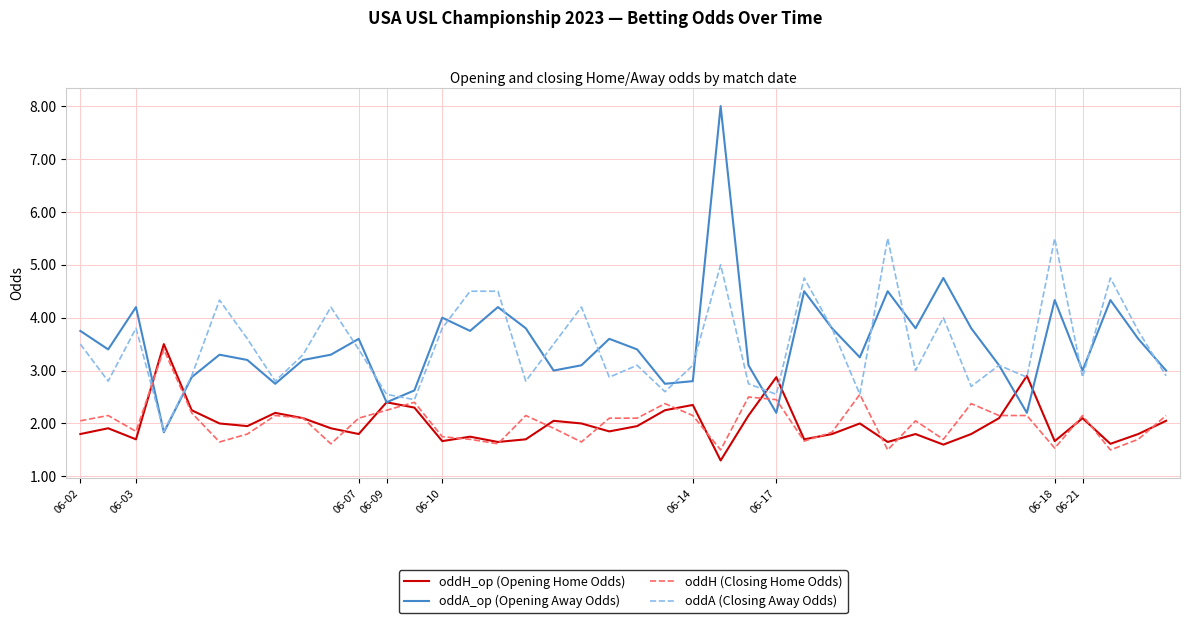

What is the highest value of the oddH_op (Opening Home Odds) series?

3.5